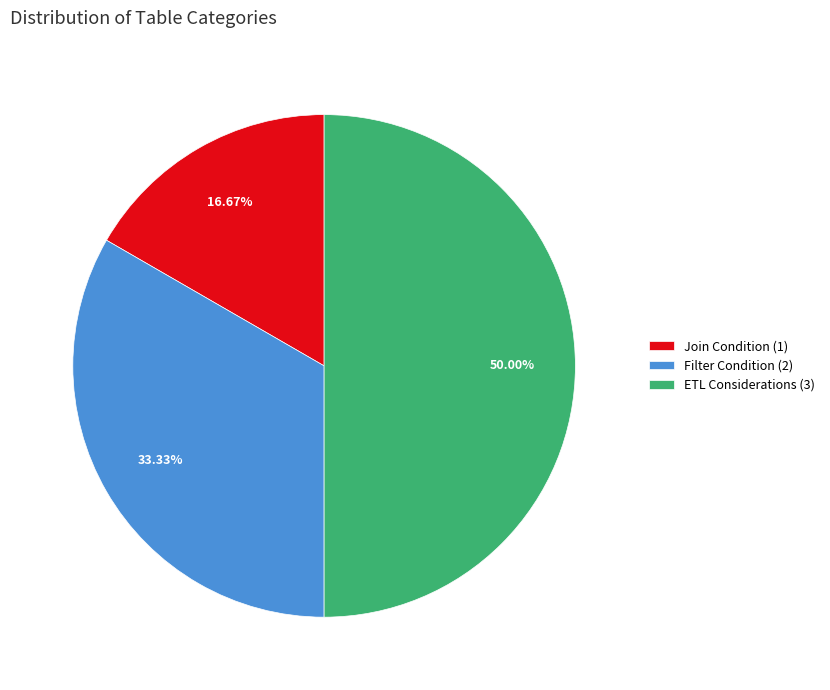

Which slice is the largest?

ETL Considerations